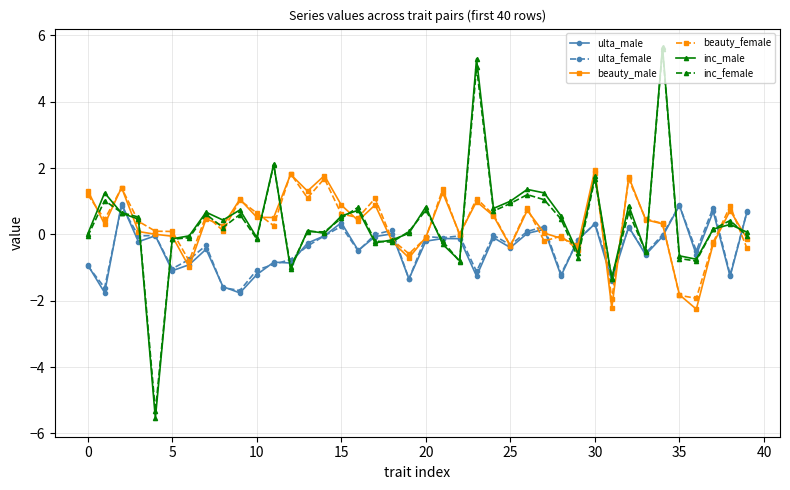

Which series has the largest range (max minus min)?

inc_male